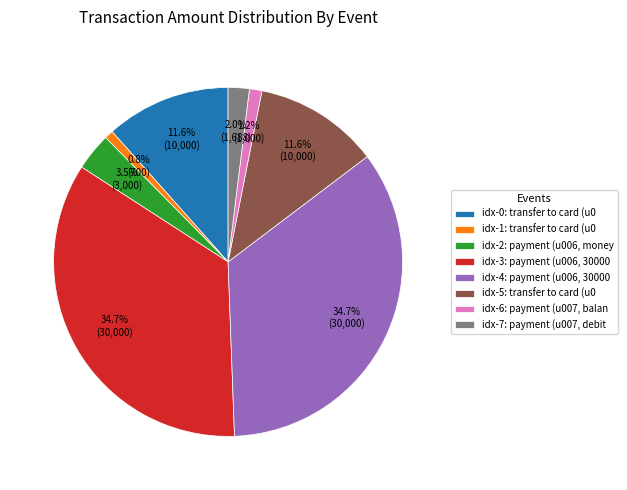

What portion of the pie excludes idx-6: payment (u007, balan?

98.8%